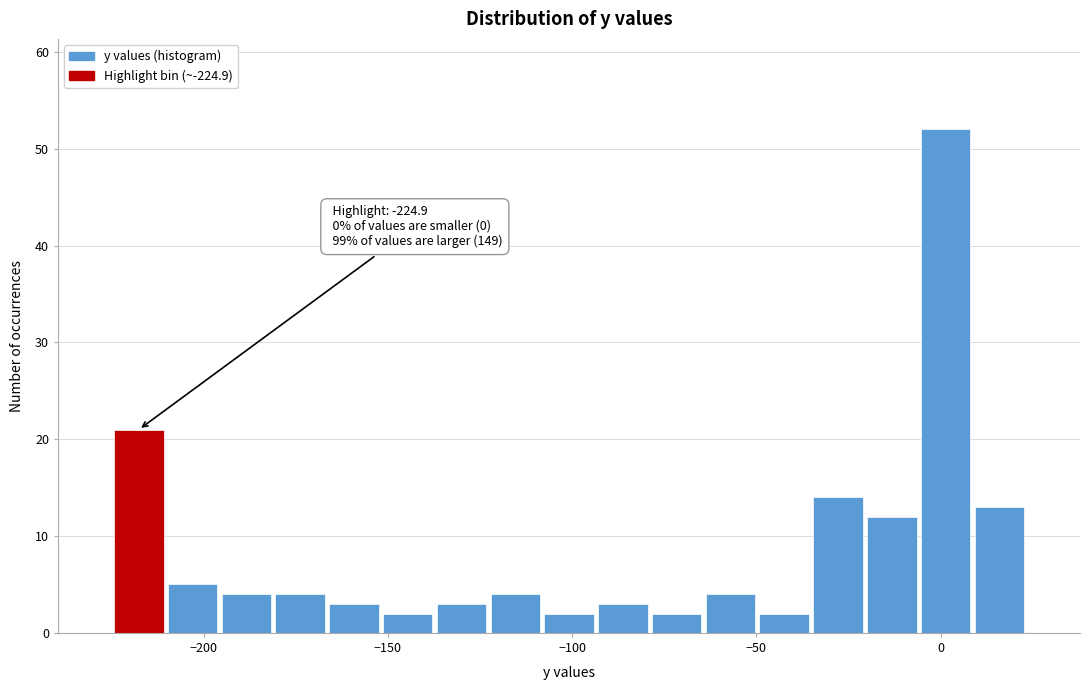

Around what value on the x-axis is the tallest bar? Give the approximate position of its centre, as read against the axis.

0